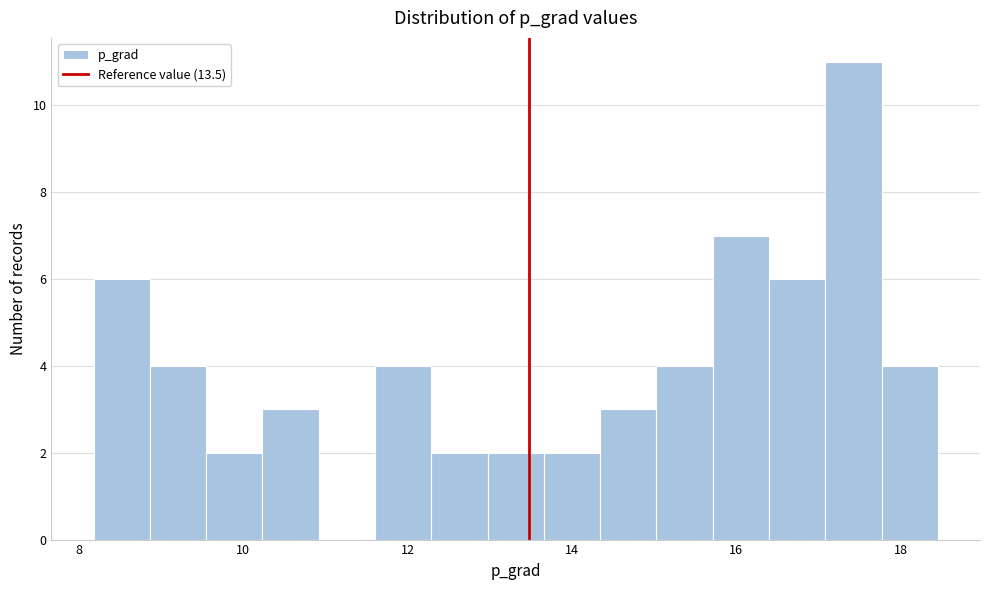

Around what value on the x-axis is the tallest bar? Give the approximate position of its centre, as read against the axis.

17.4